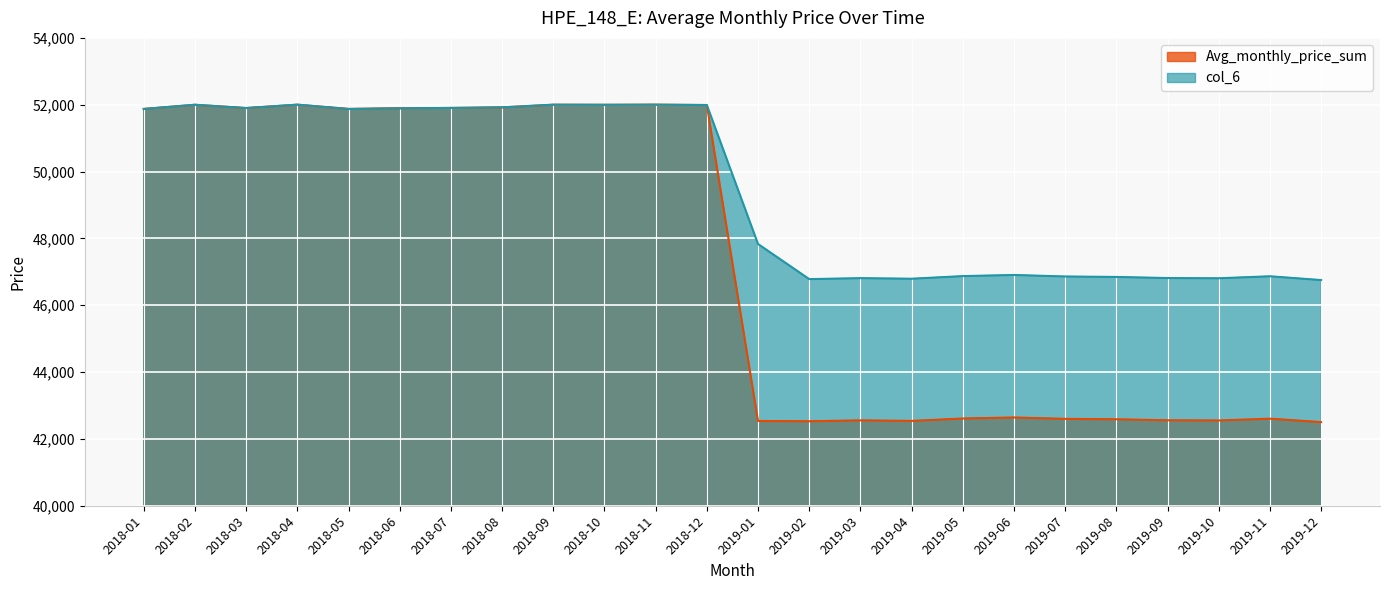

What are all the series names shown in the legend?

Avg_monthly_price_sum, col_6